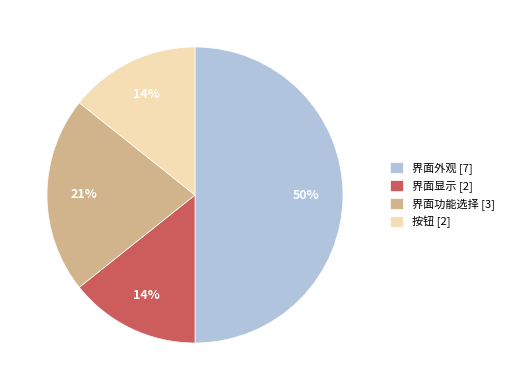

Count the number of slices in the pie.

4